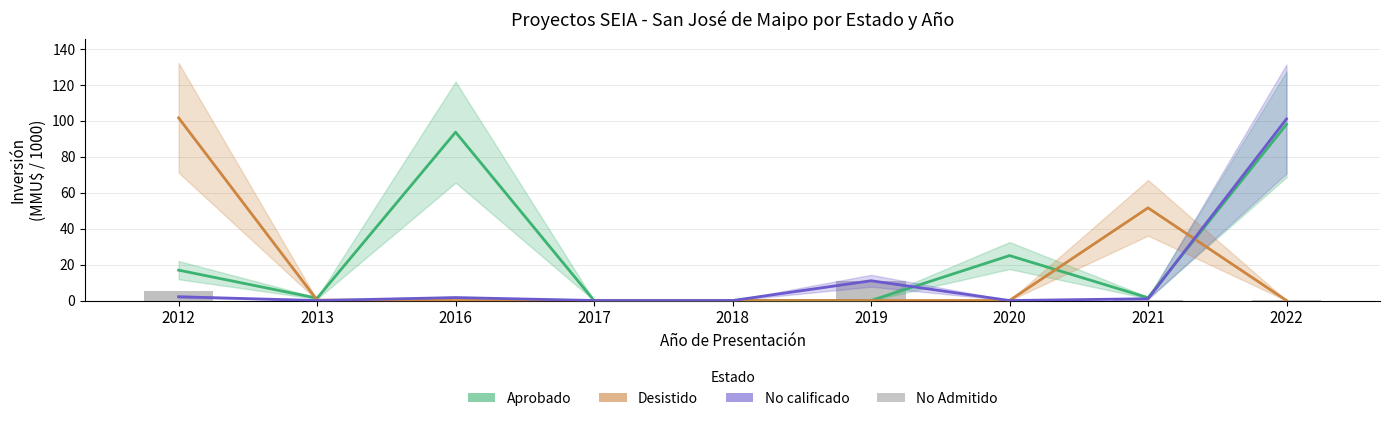

Reading left to right, transcribe all the data shown in this chart.

Aprobado: 2012=16.9	2013=1.3	2016=93.6	2017=0.0	2018=0.1	2019=0.0	2020=25.0	2021=1.5	2022=98.0
Desistido: 2012=101.6	2013=0.2	2016=0.0	2017=0.0	2018=0.0	2019=0.0	2020=0.0	2021=51.5	2022=0.0
No calificado: 2012=2.1	2013=0.0	2016=1.6	2017=0.0	2018=0.0	2019=11.0	2020=0.0	2021=1.0	2022=101.0
No Admitido: 2012=5.3	2013=0.8	2016=0.0	2017=0.1	2018=0.0	2019=11.0	2020=0.0	2021=0.0	2022=0.0